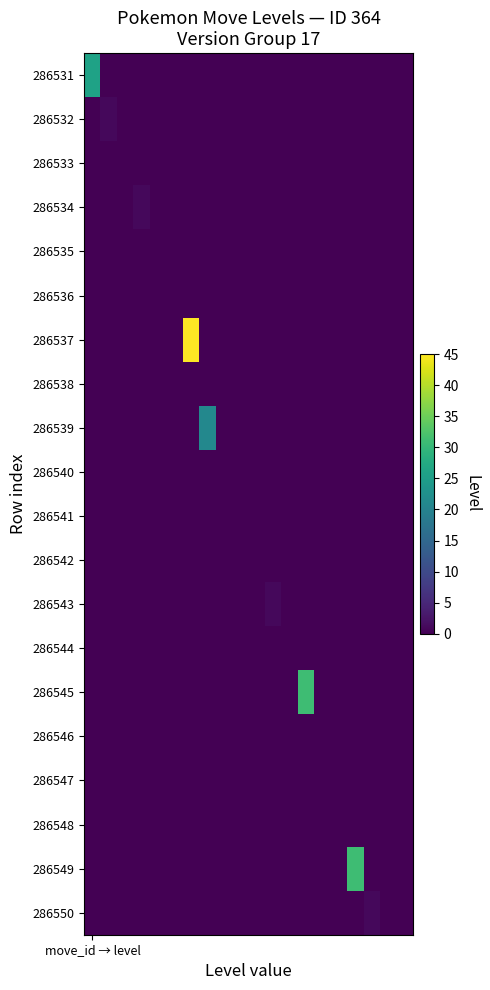

Which category has the lowest value across all series?

1